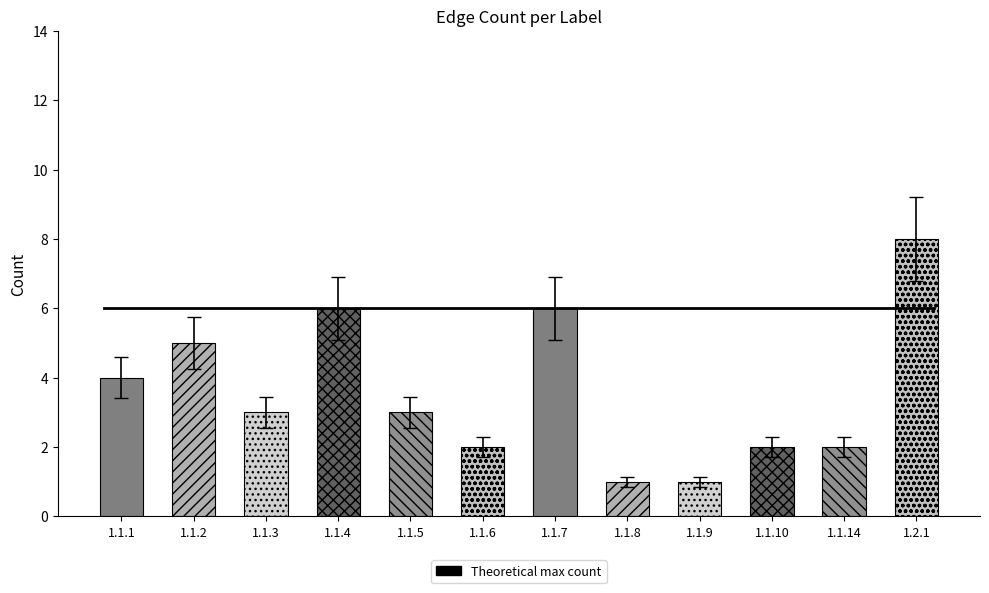

How many series are shown in this chart?

1